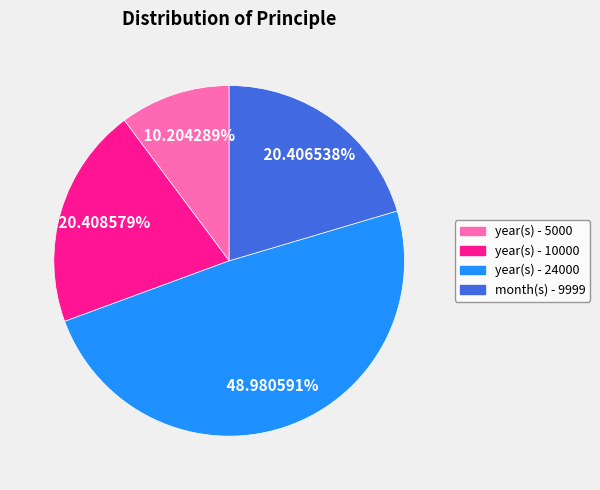

Does any single category account for the majority?

No